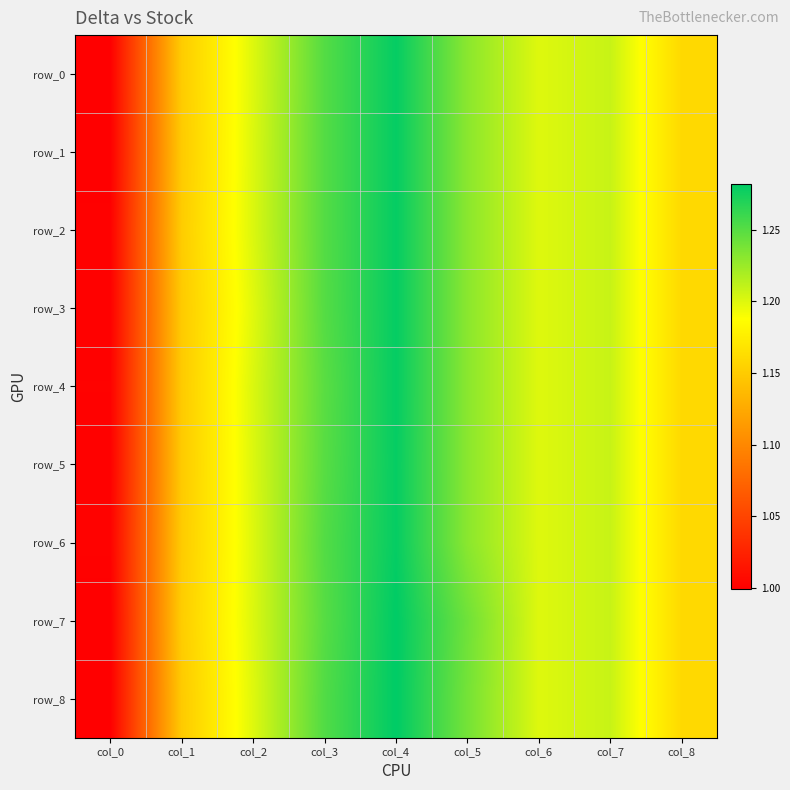

Which label corresponds to the smallest value in the chart?

col_0